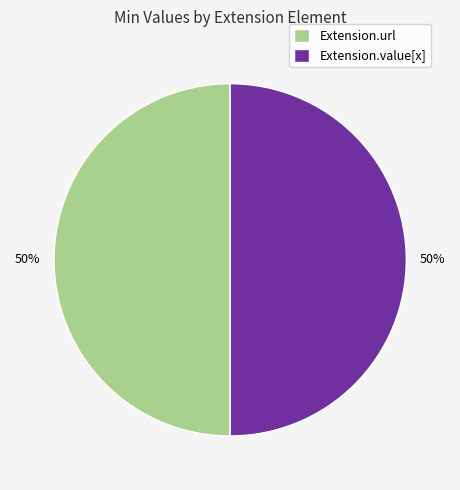

How many slices are in this pie chart?

2